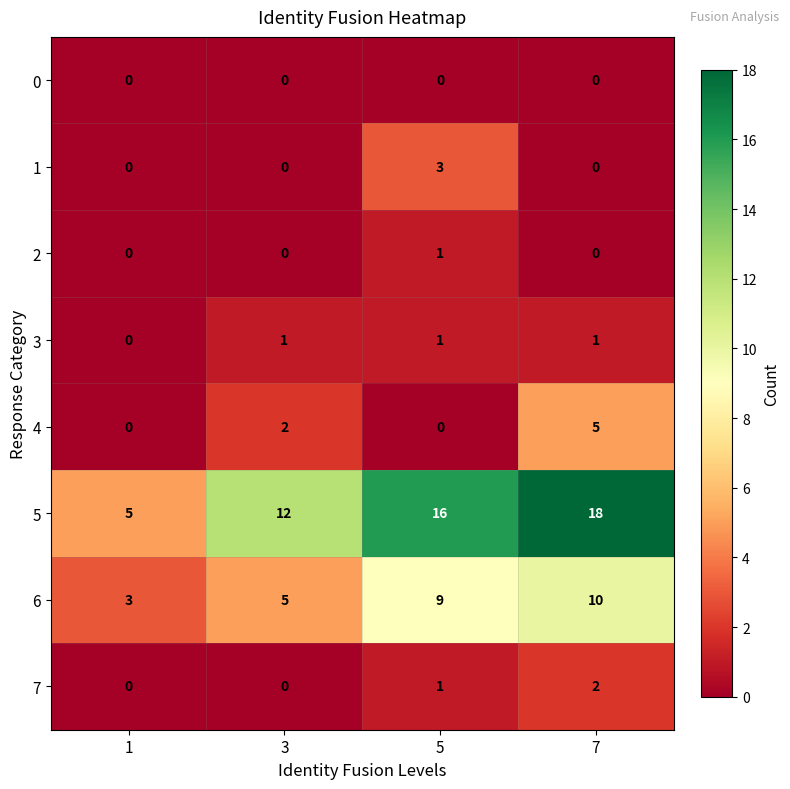

What is the difference between the highest and lowest values at 7?

18